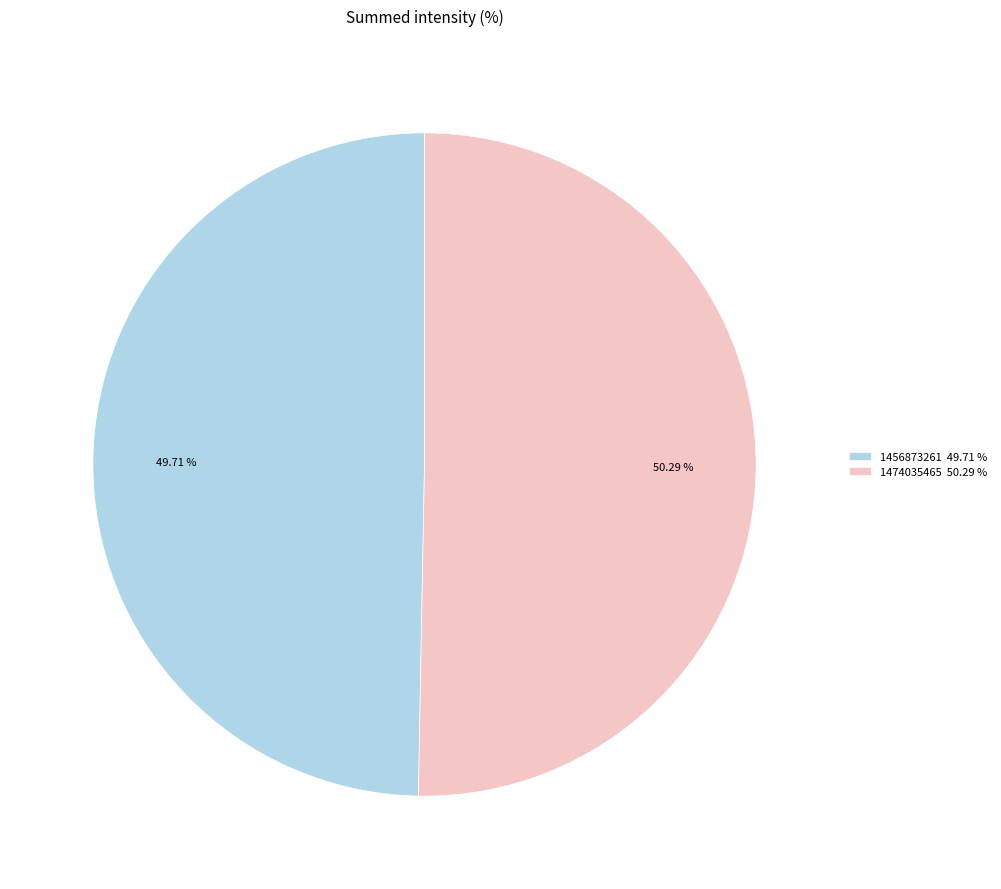

How many slices are in this pie chart?

2